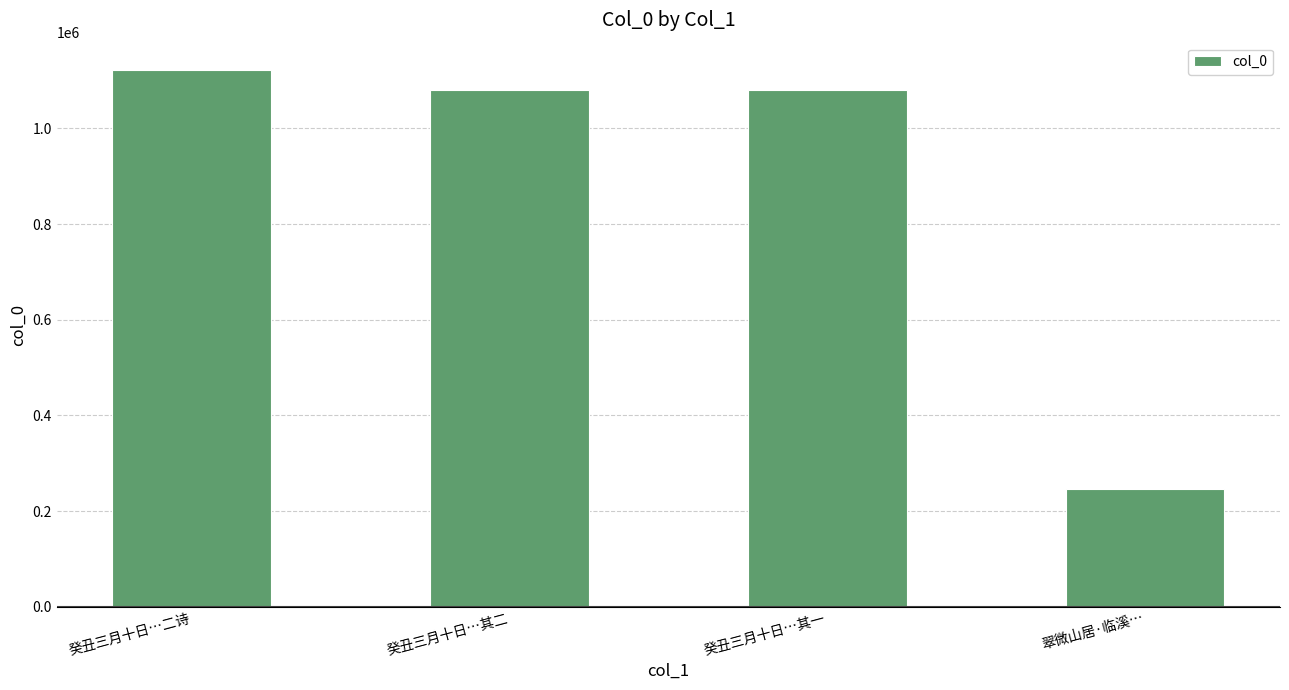

What is the difference between the maximum and minimum values?

876040